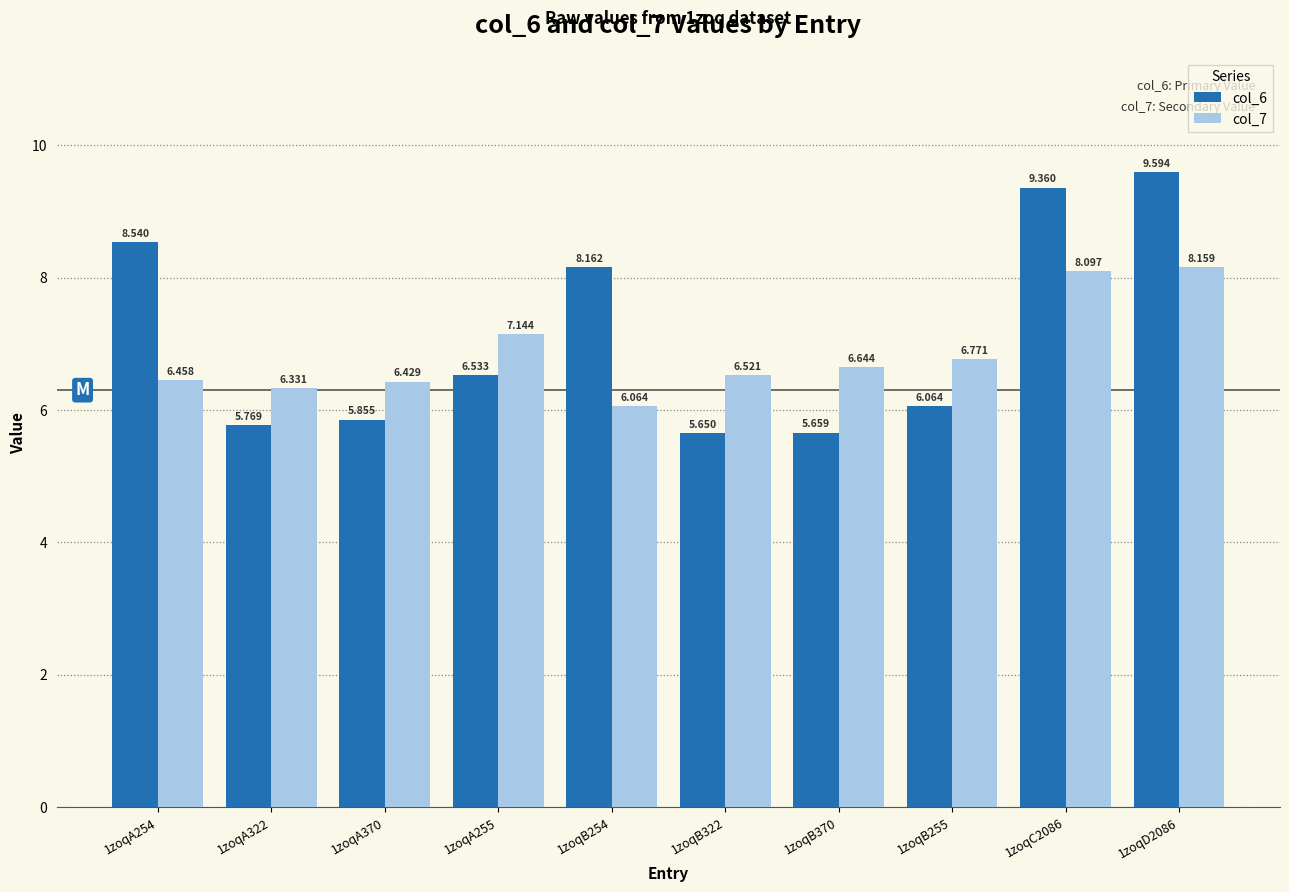

Is the value of col_7 at 1zoqA255 greater than the value of col_6 at 1zoqB322?

Yes